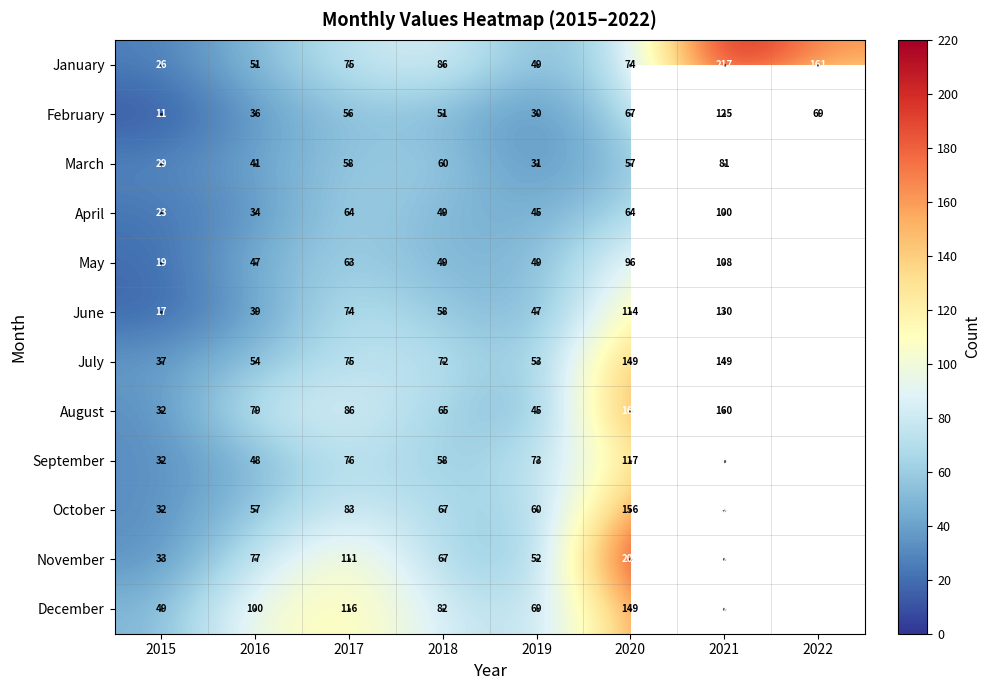

What is the lowest value of the February series?

11